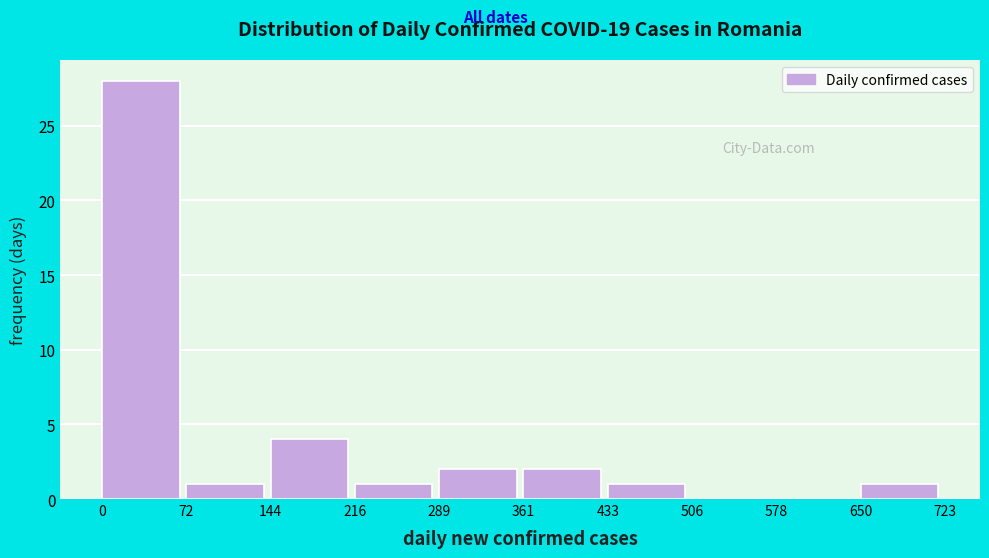

Reading left to right, transcribe this chart: for each bar, give the range it covers on the x-axis and its height. The values are not printed on the chart, so give them approximately, as read against the axis.

0 to 72: 28
72 to 144: 1
144 to 216: 4
216 to 289: 1
289 to 361: 2
361 to 433: 2
433 to 506: 1
506 to 578: 0
578 to 650: 0
650 to 723: 1